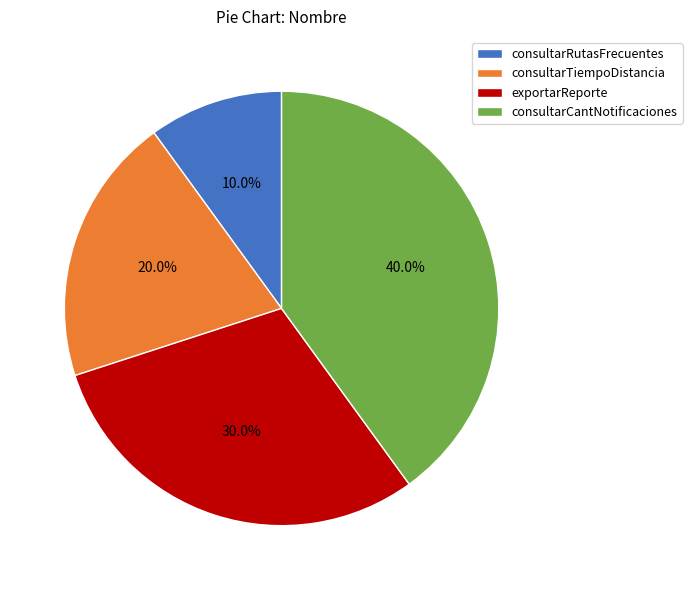

What is the total percentage of exportarReporte and consultarRutasFrecuentes?

40.0%